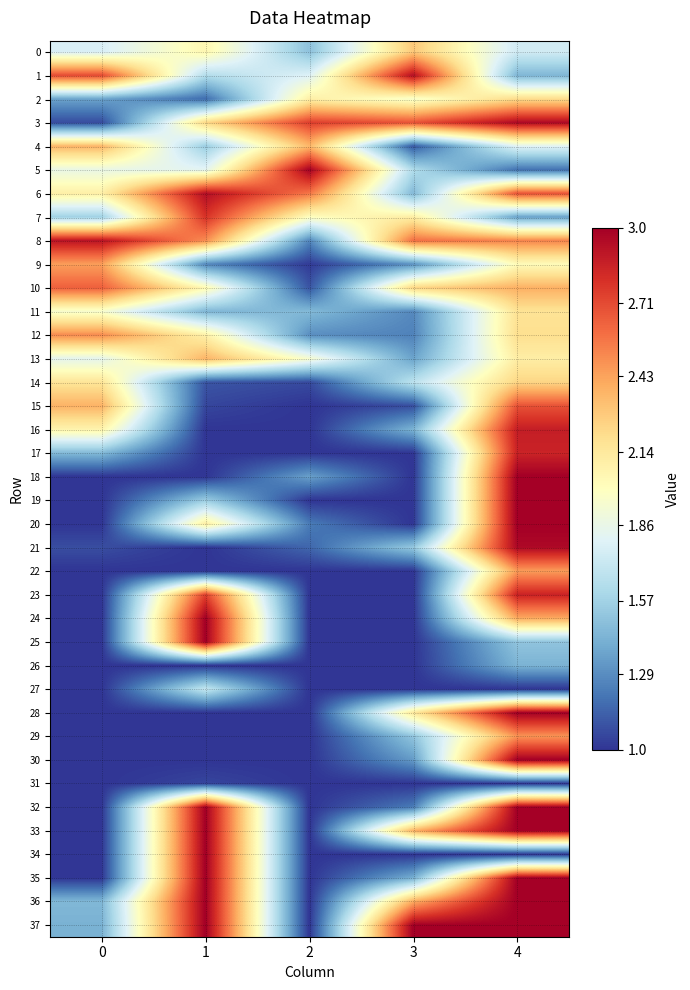

Reading left to right, list all the values displayed in this chart.

0: 0=1.8	1=2.1	2=1.5	3=2.3	4=1.7
1: 0=2.7	1=1.6	2=1.8	3=2.9	4=1.4
2: 0=1.4	1=1.2	2=2.1	3=2.0	4=2.2
3: 0=1.1	1=2.2	2=2.7	3=2.7	4=3.0
4: 0=2.4	1=1.5	2=2.4	3=1.1	4=1.8
5: 0=1.9	1=1.8	2=3.0	3=1.6	4=1.2
6: 0=2.1	1=2.9	2=2.6	3=1.5	4=2.7
7: 0=1.6	1=2.8	2=2.0	3=2.1	4=1.4
8: 0=2.9	1=2.5	2=1.3	3=2.6	4=2.5
9: 0=2.4	1=1.3	2=1.0	3=1.3	4=2.0
10: 0=2.6	1=2.0	2=1.1	3=2.2	4=2.4
11: 0=1.9	1=1.4	2=1.5	3=1.3	4=2.2
12: 0=2.5	1=2.1	2=1.3	3=1.3	4=2.2
13: 0=1.8	1=2.4	2=1.9	3=1.4	4=2.1
14: 0=2.2	1=1.1	2=1.1	3=1.7	4=2.2
15: 0=2.4	1=1.1	2=1.0	3=1.1	4=2.7
16: 0=2.1	1=1.0	2=1.0	3=1.4	4=2.9
17: 0=1.5	1=1.0	2=1.0	3=1.0	4=2.8
18: 0=1.0	1=1.0	2=1.4	3=1.0	4=3.0
19: 0=1.0	1=1.5	2=1.0	3=1.0	4=3.0
20: 0=1.0	1=2.1	2=1.2	3=1.0	4=3.0
21: 0=1.1	1=1.0	2=1.2	3=1.5	4=3.0
22: 0=1.0	1=1.0	2=1.0	3=1.0	4=2.5
23: 0=1.0	1=2.7	2=1.0	3=1.0	4=2.9
24: 0=1.0	1=3.0	2=1.0	3=1.0	4=2.4
25: 0=1.0	1=3.0	2=1.0	3=1.0	4=1.5
26: 0=1.0	1=1.0	2=1.0	3=1.0	4=1.4
27: 0=1.0	1=1.7	2=1.0	3=1.0	4=1.0
28: 0=1.0	1=1.0	2=1.0	3=2.1	4=3.0
29: 0=1.0	1=1.0	2=1.0	3=1.5	4=2.5
30: 0=1.0	1=1.0	2=1.0	3=1.3	4=3.0
31: 0=1.0	1=1.1	2=1.0	3=1.0	4=1.0
32: 0=1.0	1=3.0	2=1.0	3=1.2	4=3.0
33: 0=1.0	1=3.0	2=1.0	3=2.4	4=3.0
34: 0=1.0	1=3.0	2=1.0	3=1.0	4=1.0
35: 0=1.0	1=3.0	2=1.0	3=1.4	4=3.0
36: 0=1.5	1=3.0	2=1.0	3=2.4	4=3.0
37: 0=1.4	1=3.0	2=1.0	3=3.0	4=3.0